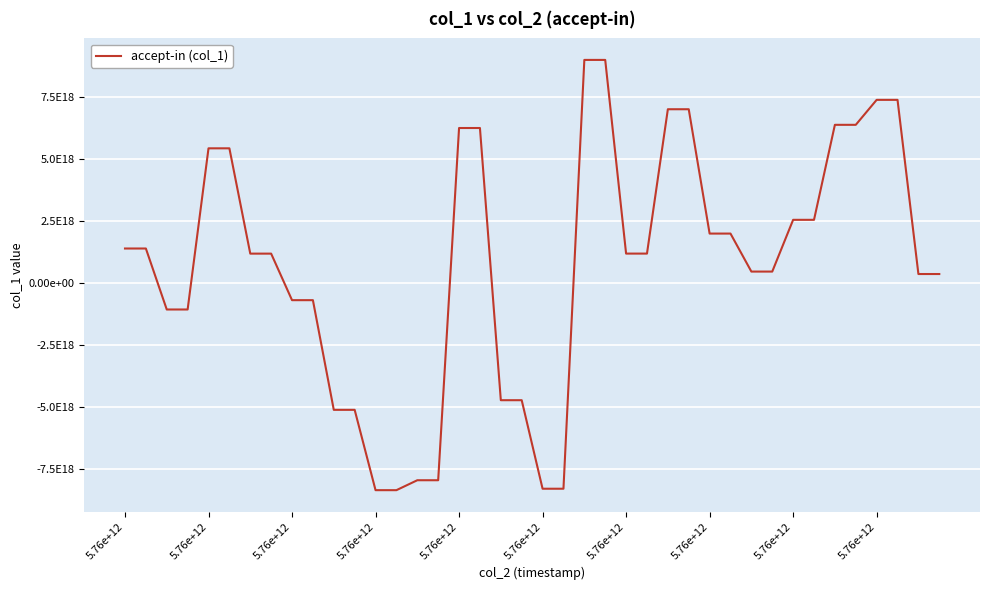

Does the chart have visible grid lines?

Yes